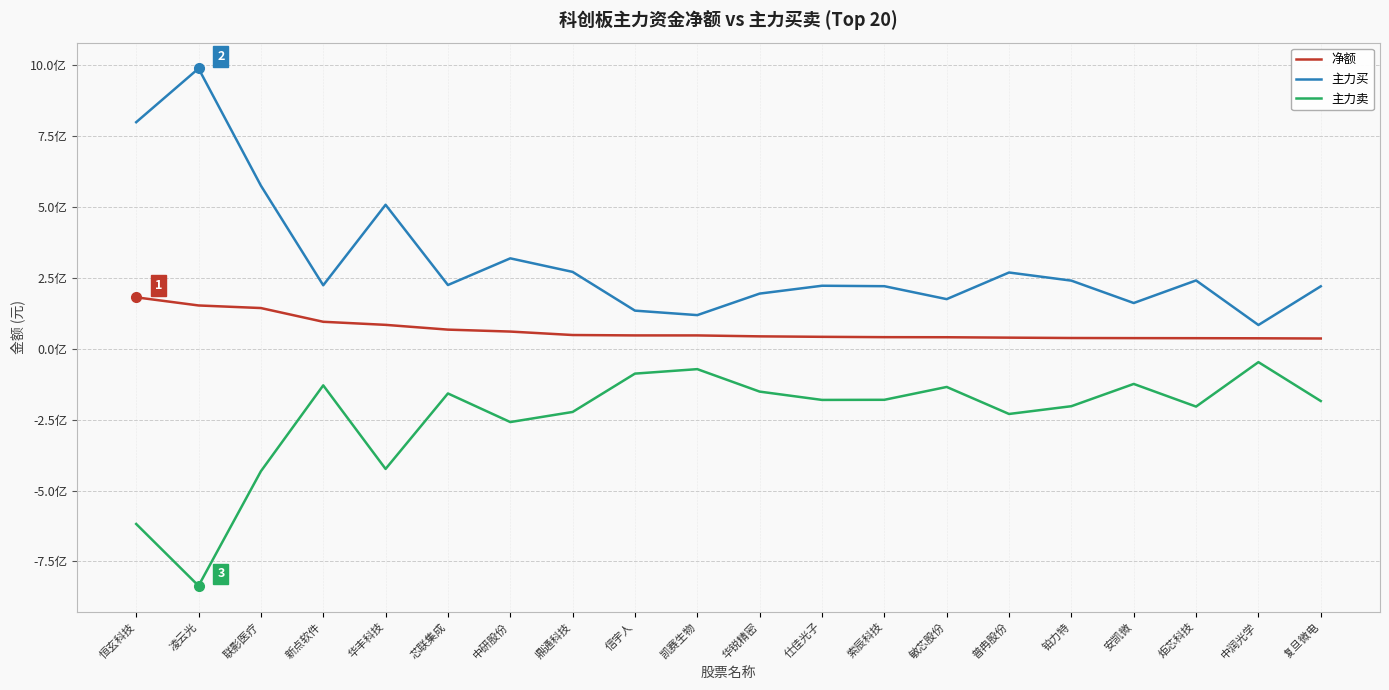

True or false: 主力买 has more than 0 points higher than both neighbors.

True